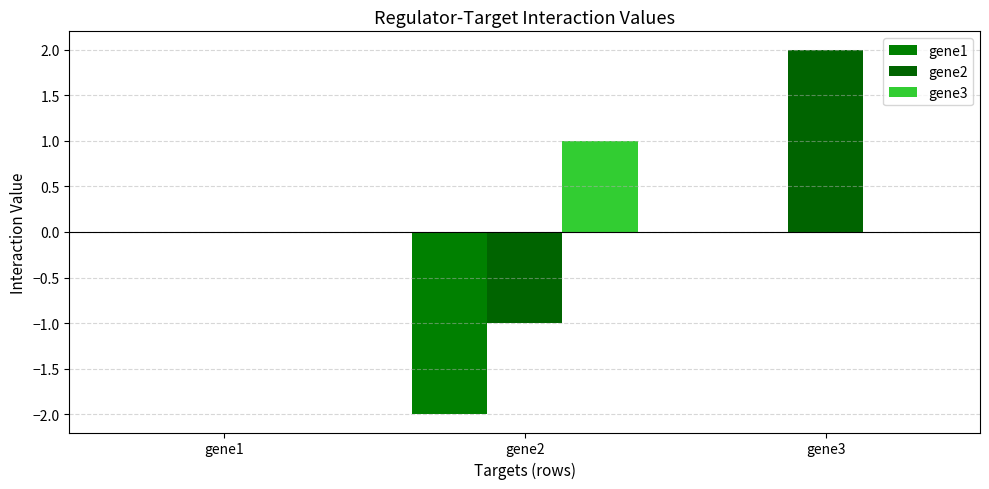

What is the difference between the maximum and minimum values in the gene1 series?

2